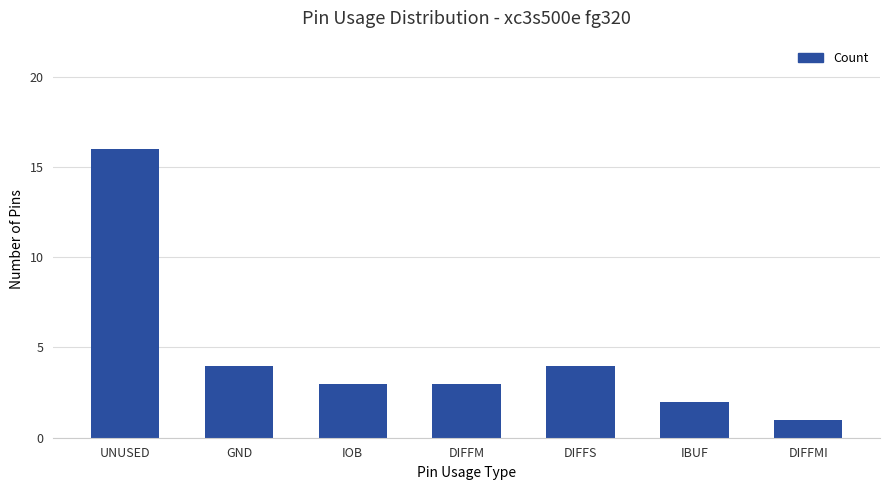

What is the minimum value shown in the chart?

1